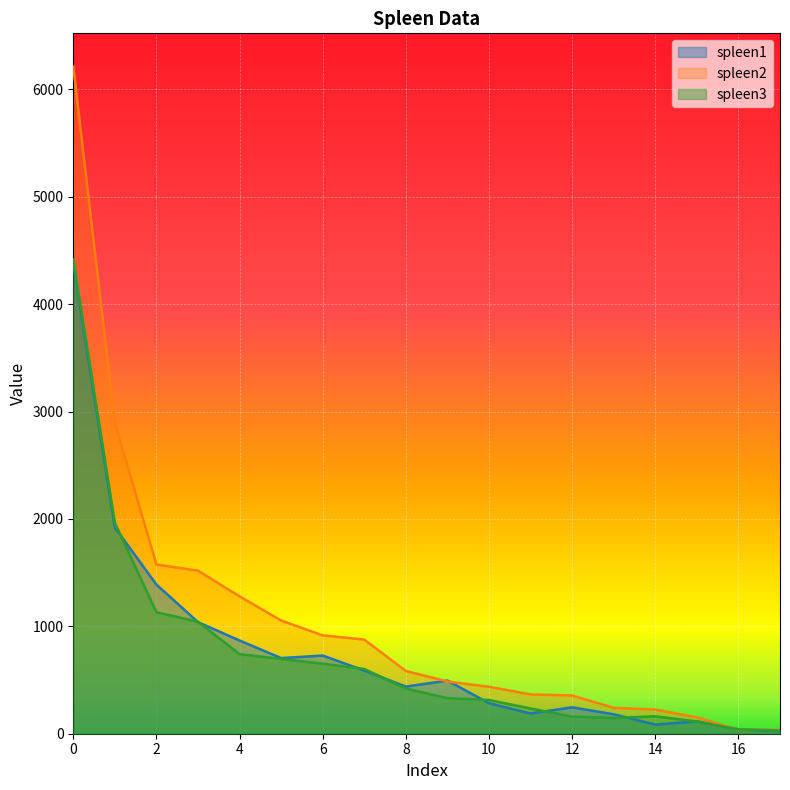

At 0, list the series in order from largest to smallest.

spleen2, spleen3, spleen1